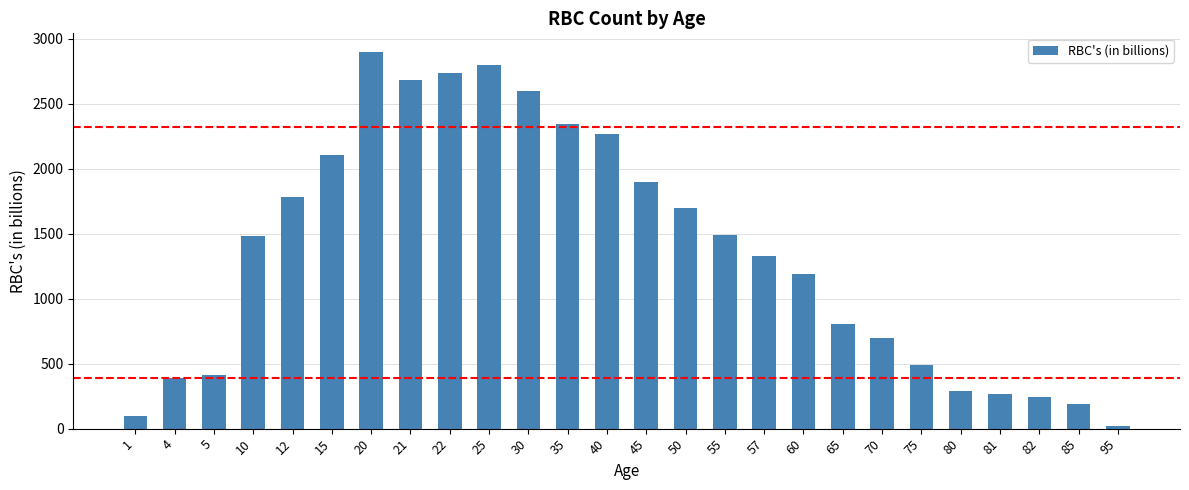

Which category has the lowest value across all series?

95